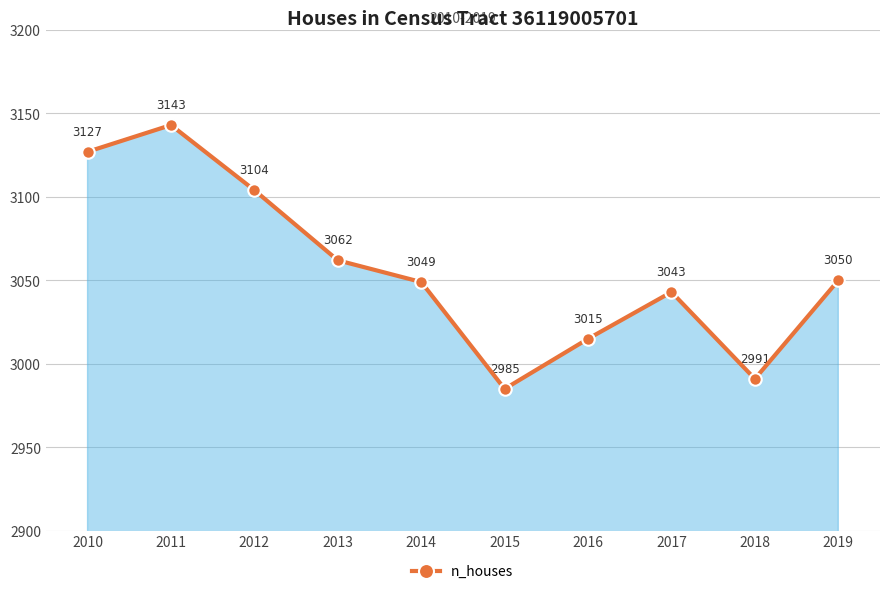

Where is the first local maximum?

2011